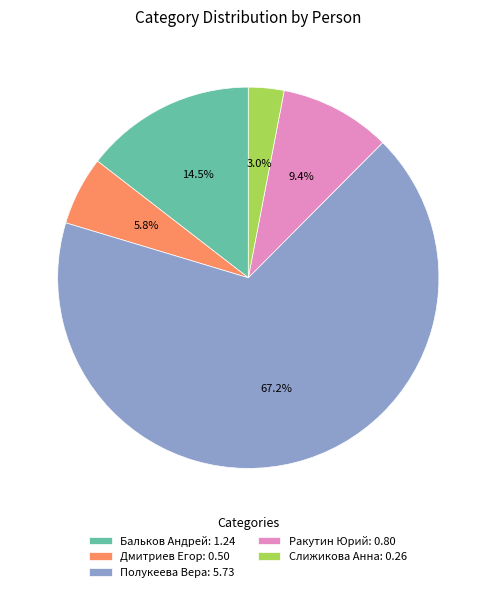

How many segments does this pie chart have?

5